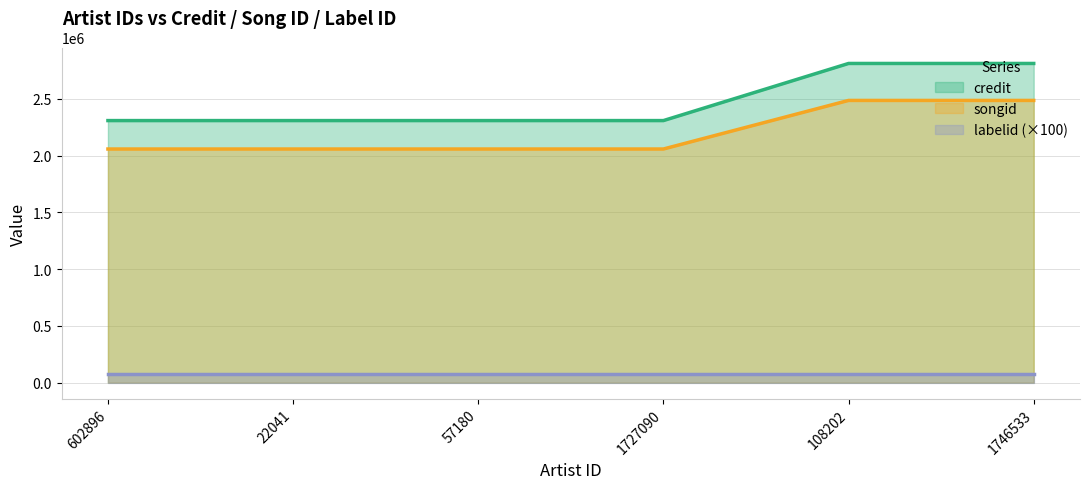

What is the label of the 1st point from the left?

602896